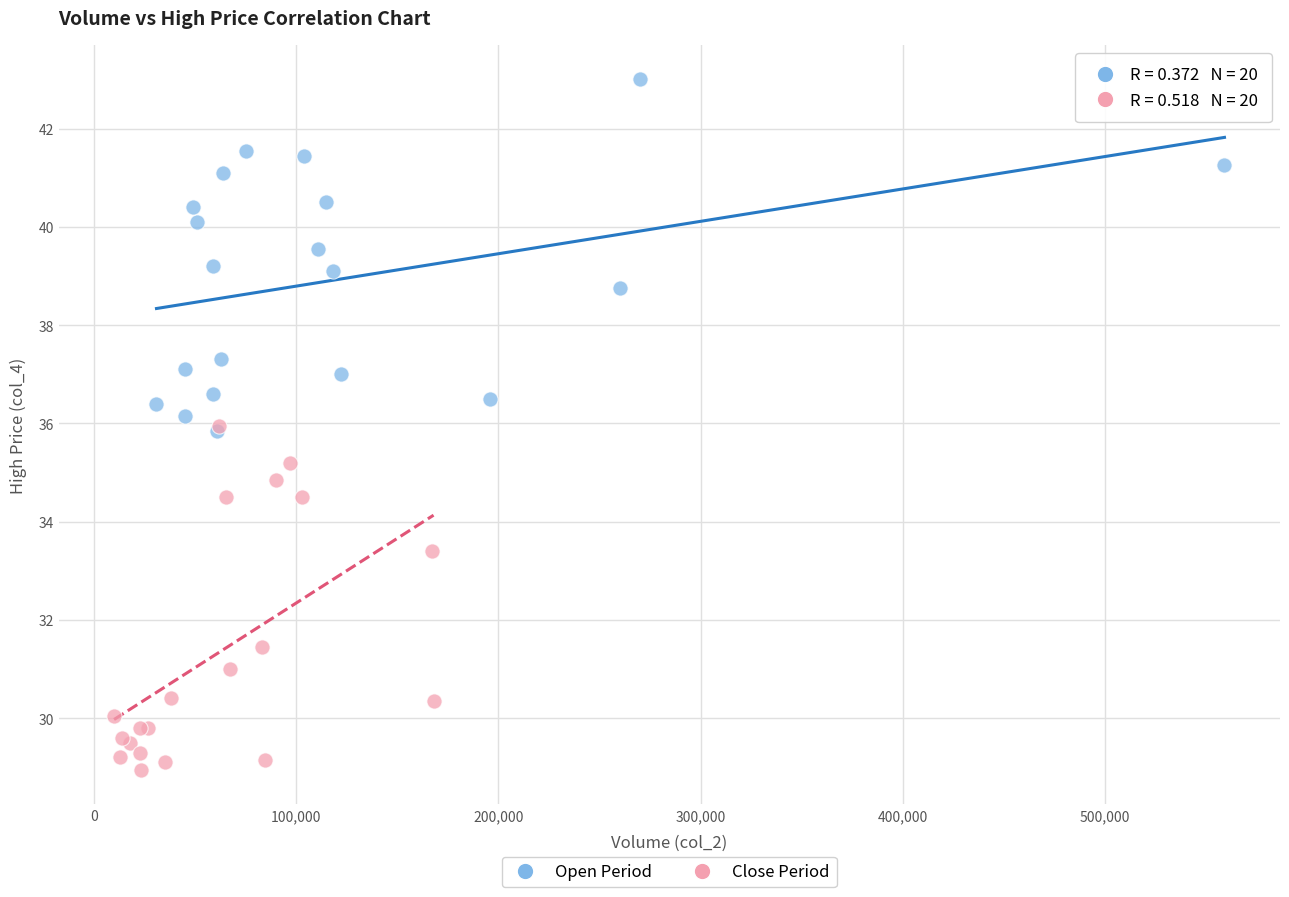

Which series has the largest Y range (max minus min)?

Open Period